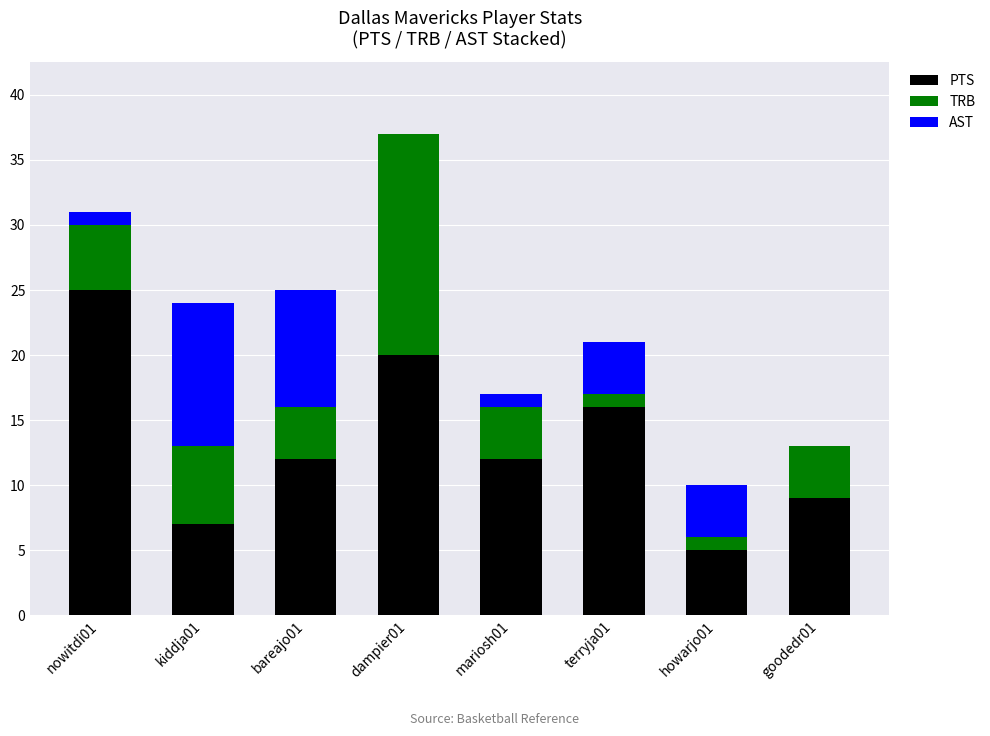

What is the maximum value for PTS?

25